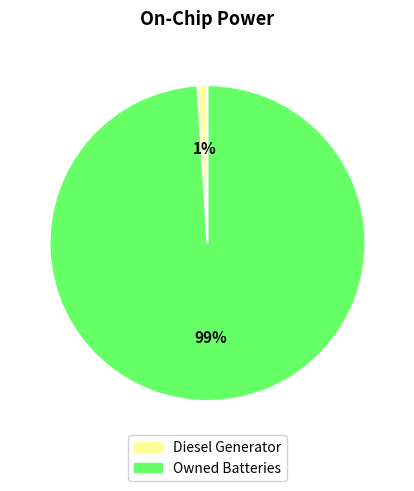

To the nearest percent, what is the average slice percentage?

50%